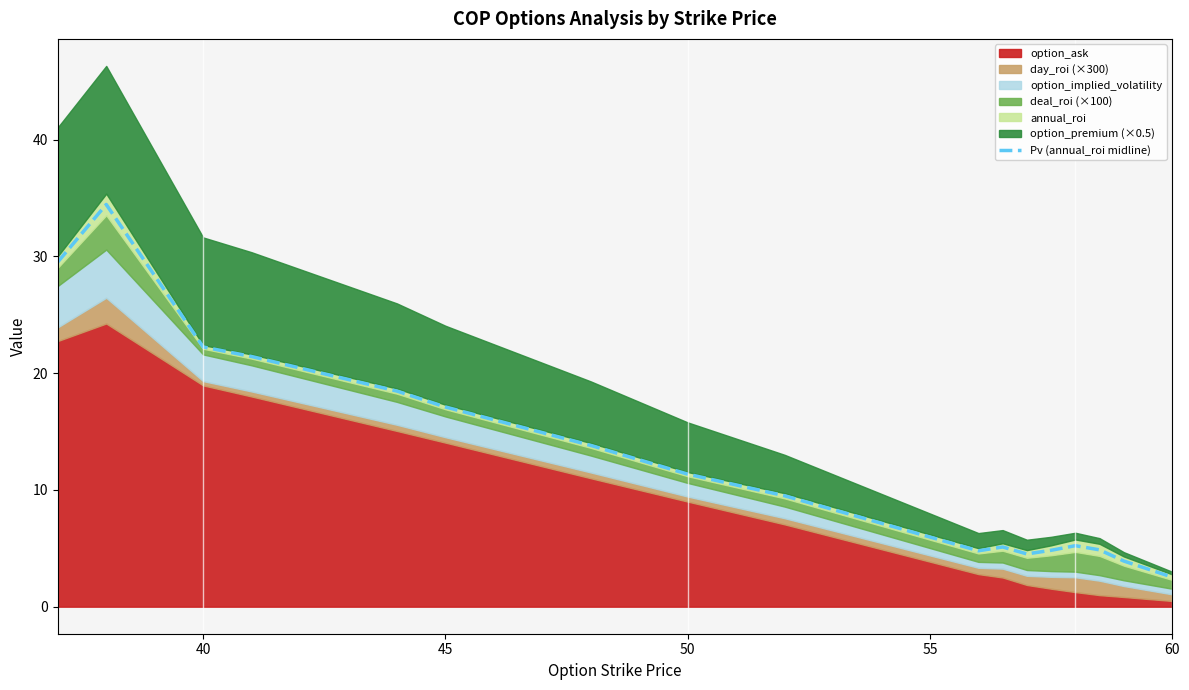

What is the minimum value for Pv (annual_roi midline)?

2.5